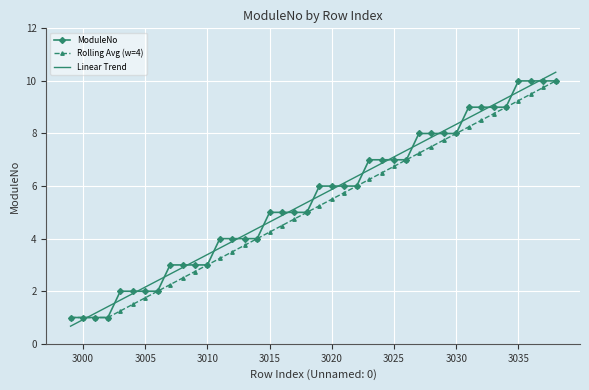

What is the smallest value displayed?

0.7